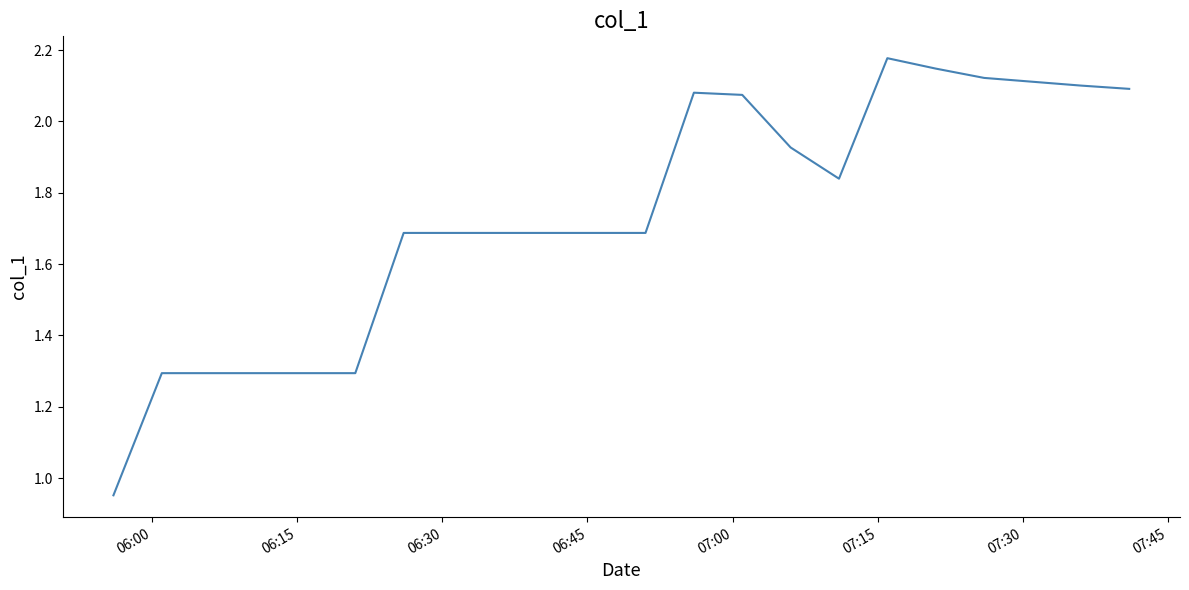

What is the difference between the maximum and minimum values?

1.2